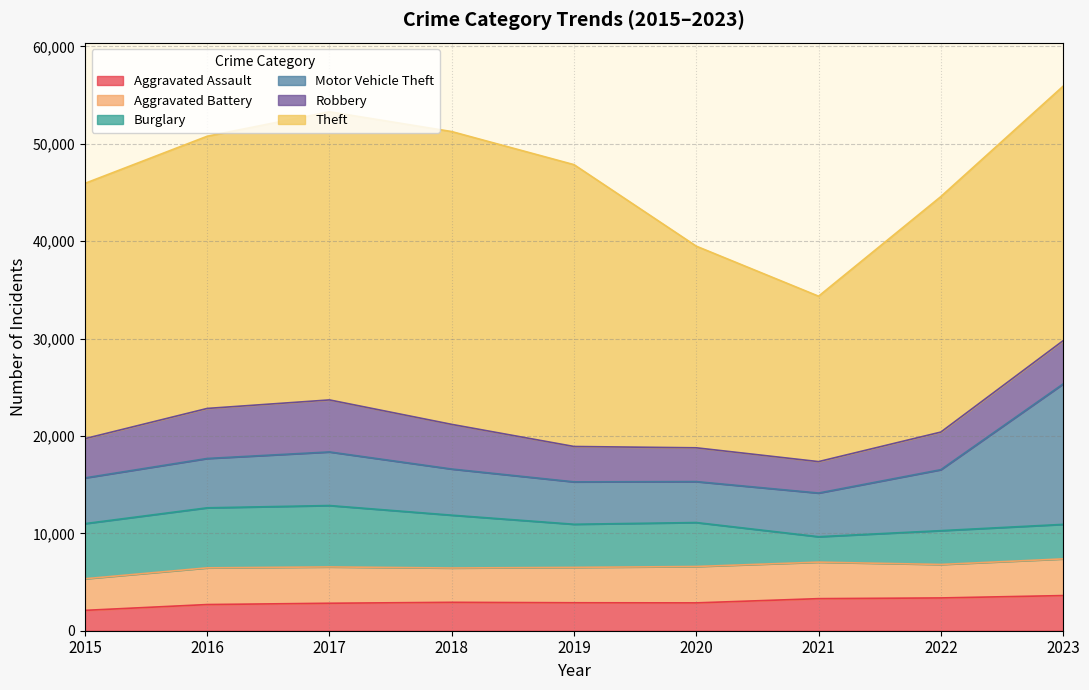

How many values in the Burglary series exceed 4514?

4